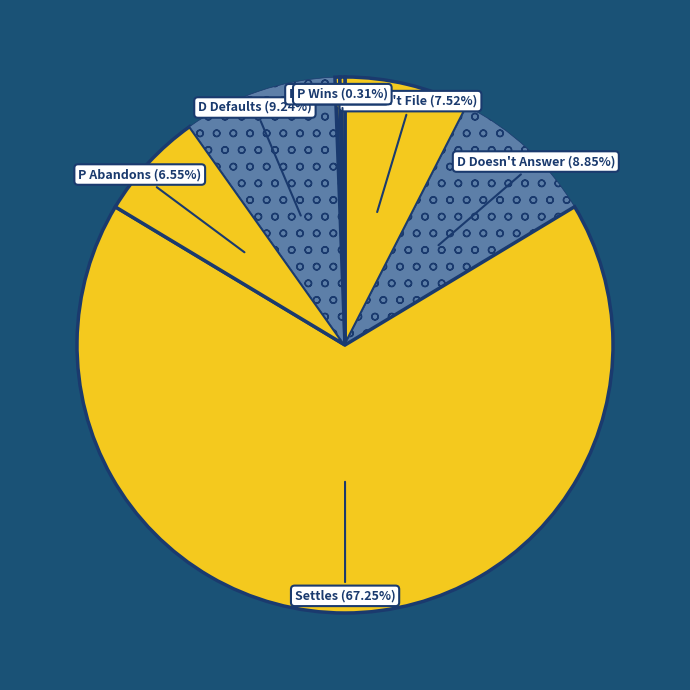

True or false: D Doesn't Answer accounts for 21% of the total.

False